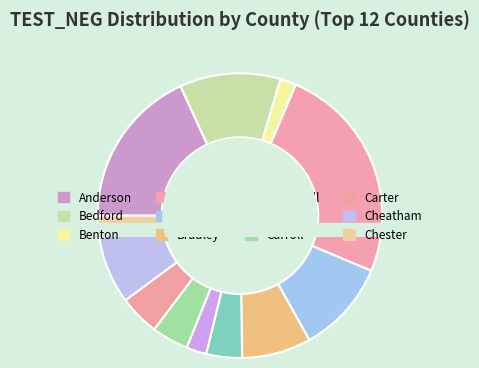

To the nearest percent, what is the difference between the largest and smallest slice percentages?

23%